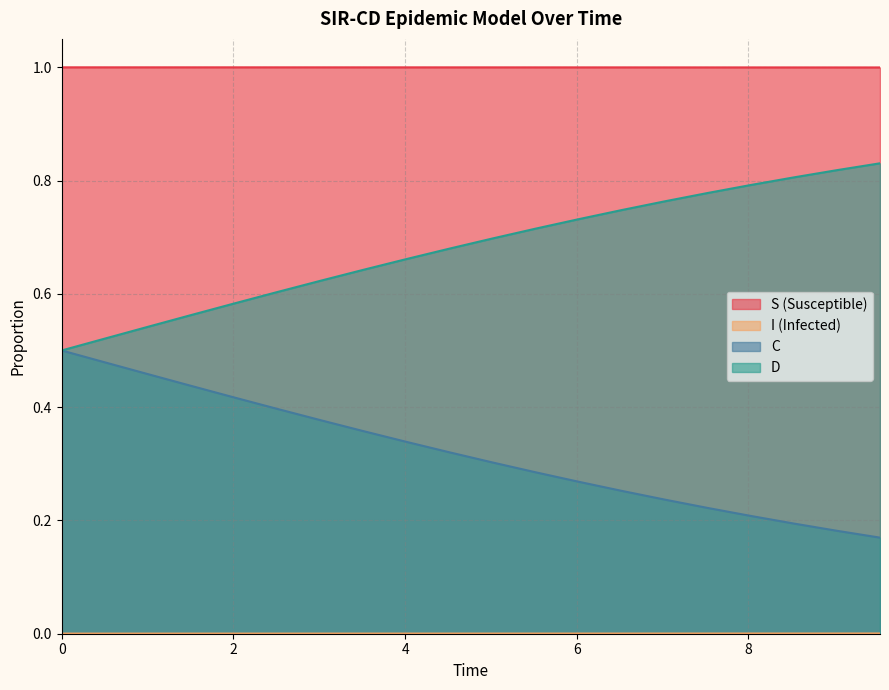

True or false: I has more than 1 points higher than both neighbors.

False